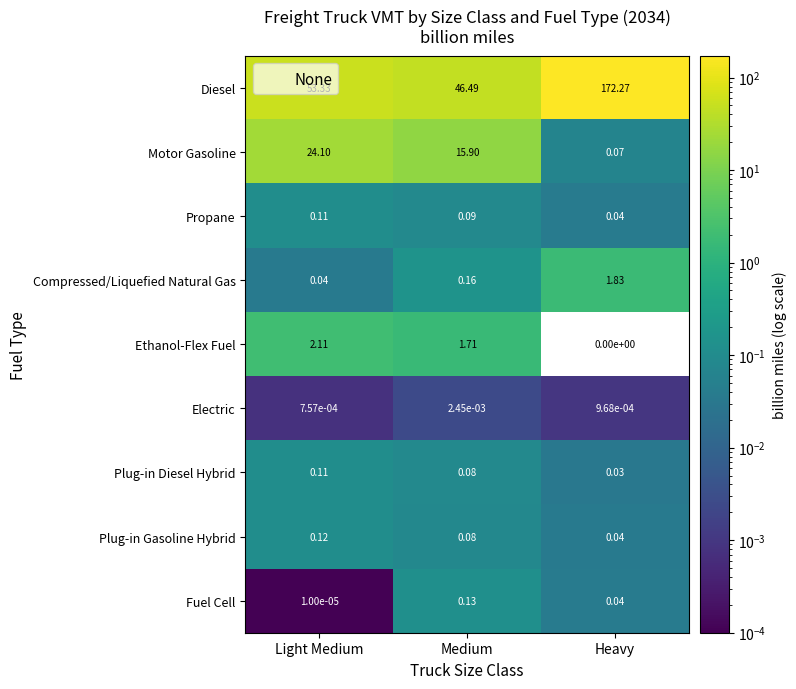

At which label is Fuel Cell closest to 0?

Light Medium